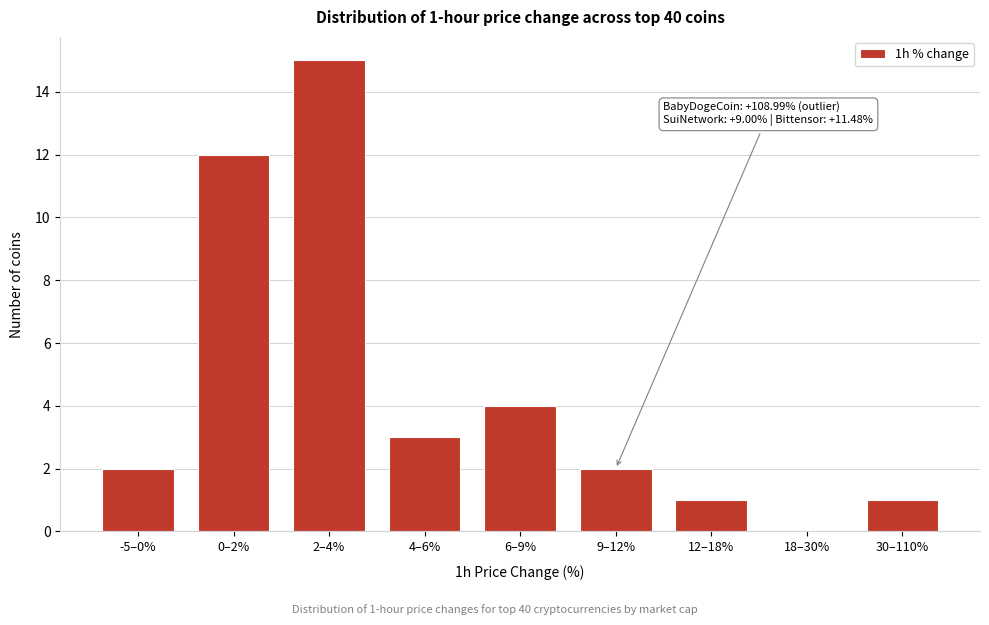

Reading left to right, transcribe all the data shown in this chart.

-5–0%=2	0–2%=12	2–4%=15	4–6%=3	6–9%=4	9–12%=2	12–18%=1	18–30%=0	30–110%=1